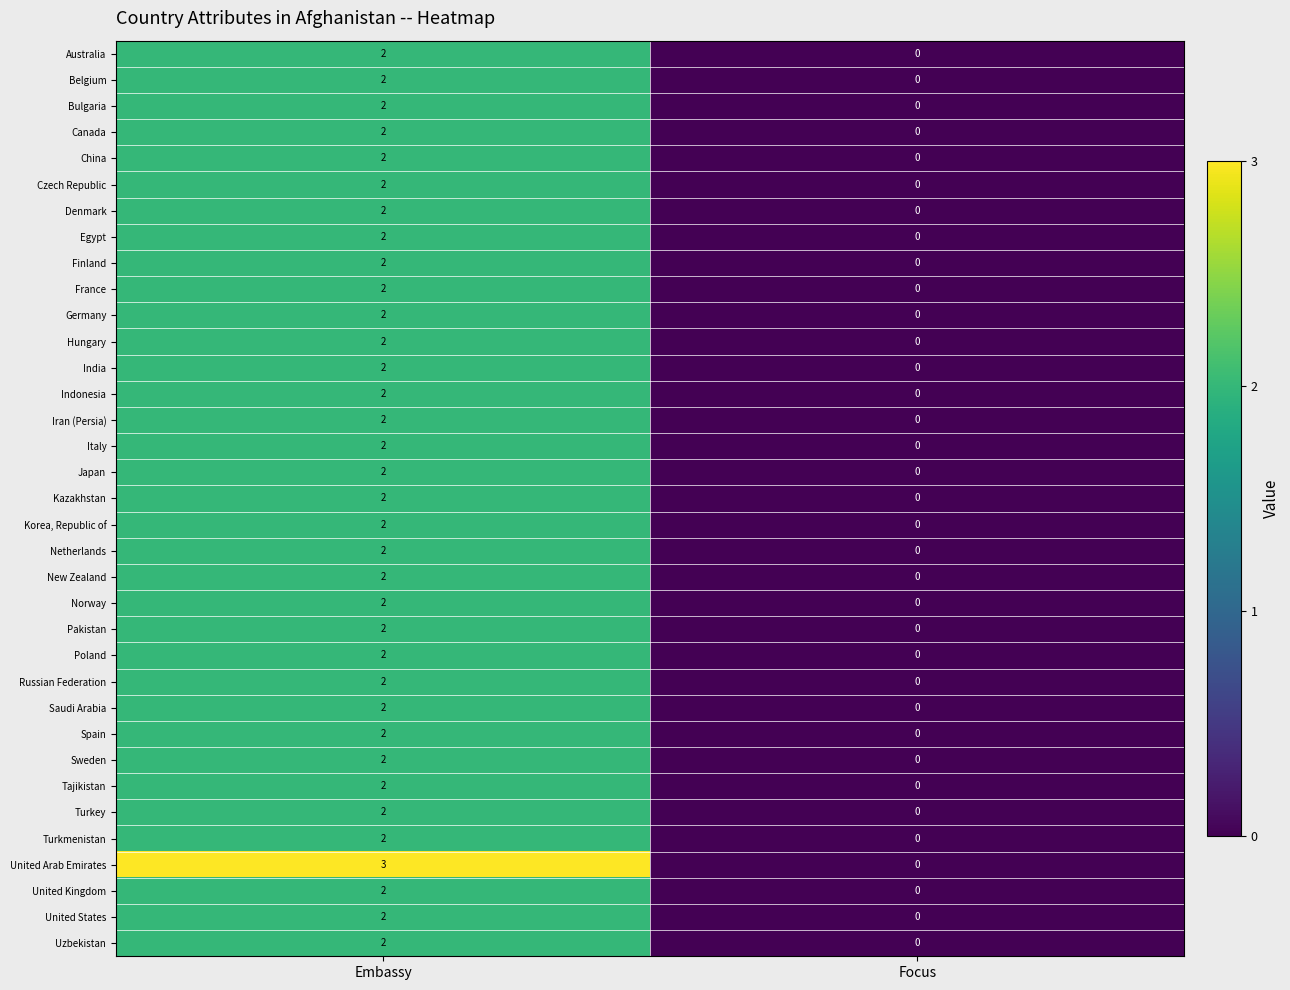

What is the difference between the United Arab Emirates values at Focus and Embassy?

3